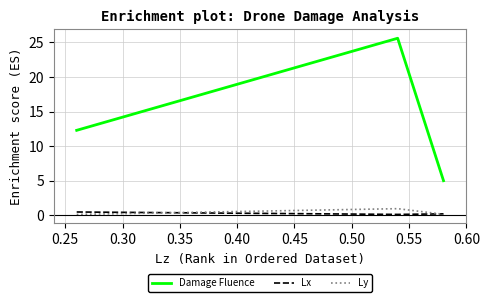

Is this an area chart (filled region under the line)?

No